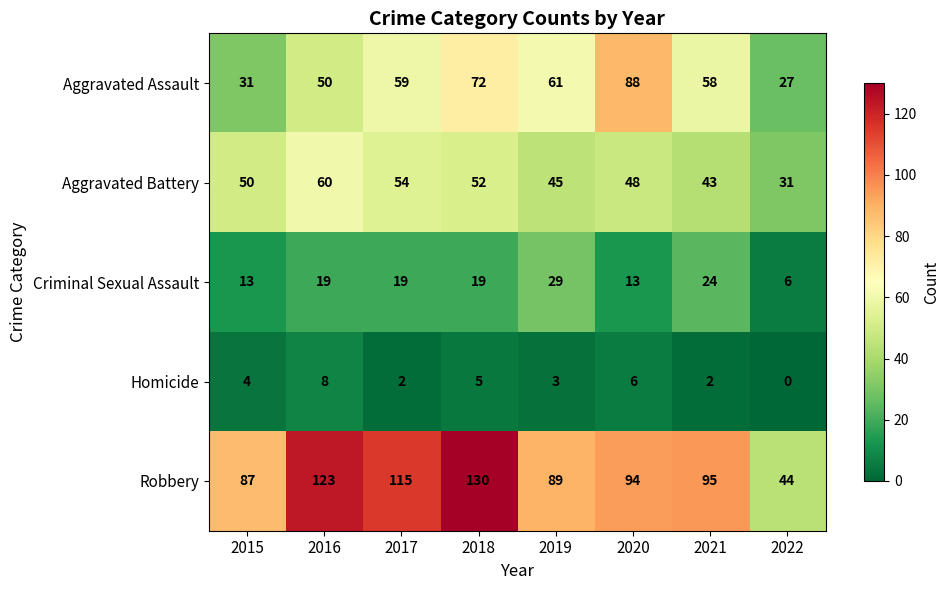

True or false: Homicide has a value of 3 at 2019.

True